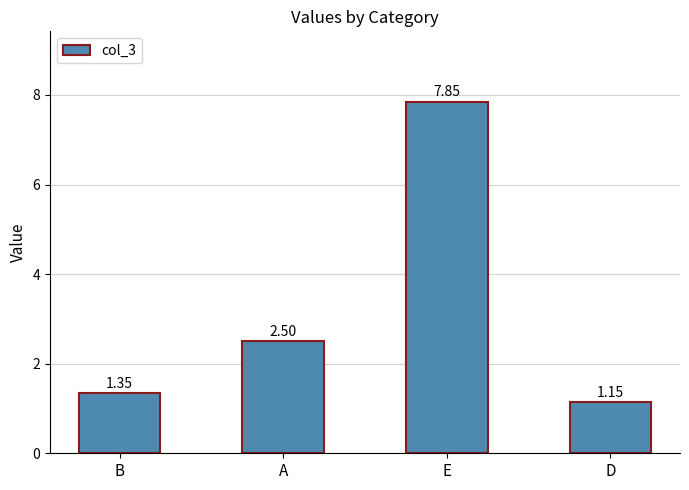

At which category does the chart reach its peak across all series?

E